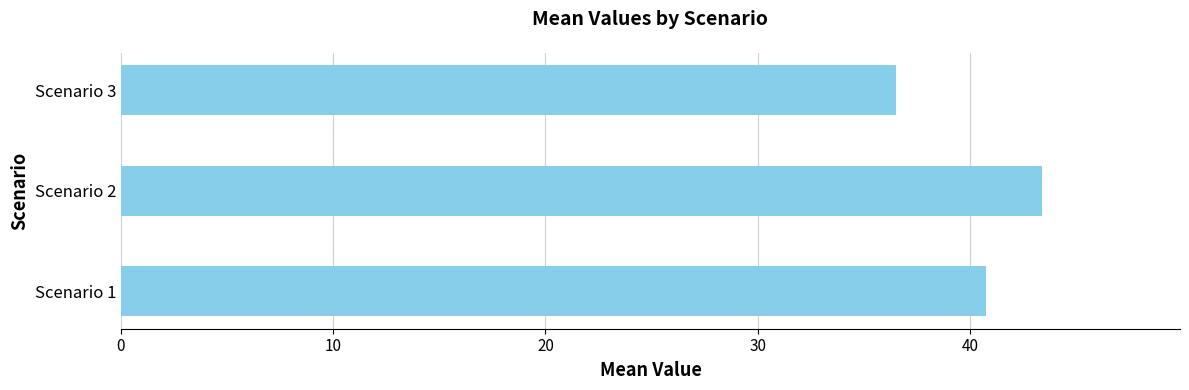

Rank the categories by value from lowest to highest.

Scenario 3, Scenario 1, Scenario 2